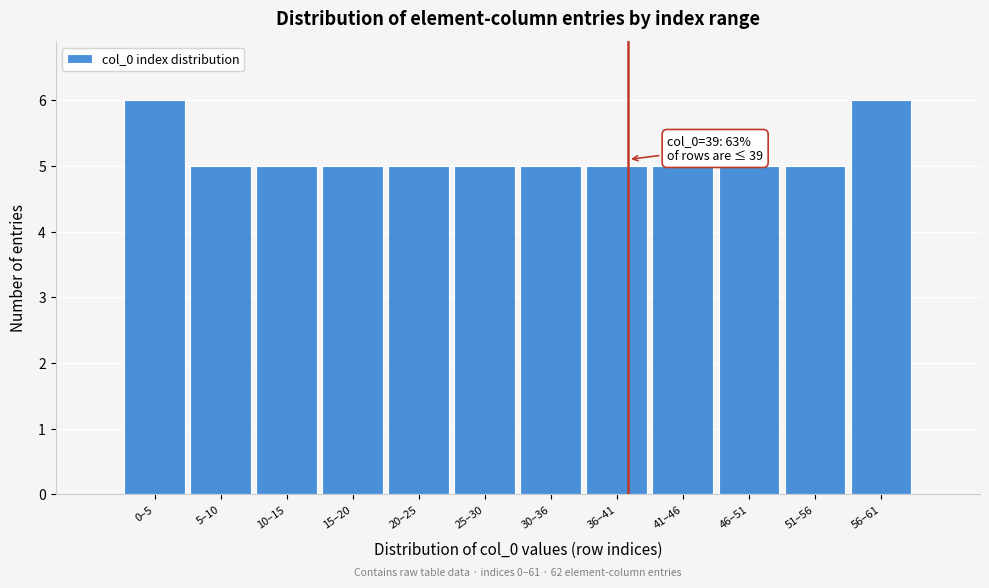

Reading left to right, what are all the values shown in this chart?

6	5	5	5	5	5	5	5	5	5	5	6